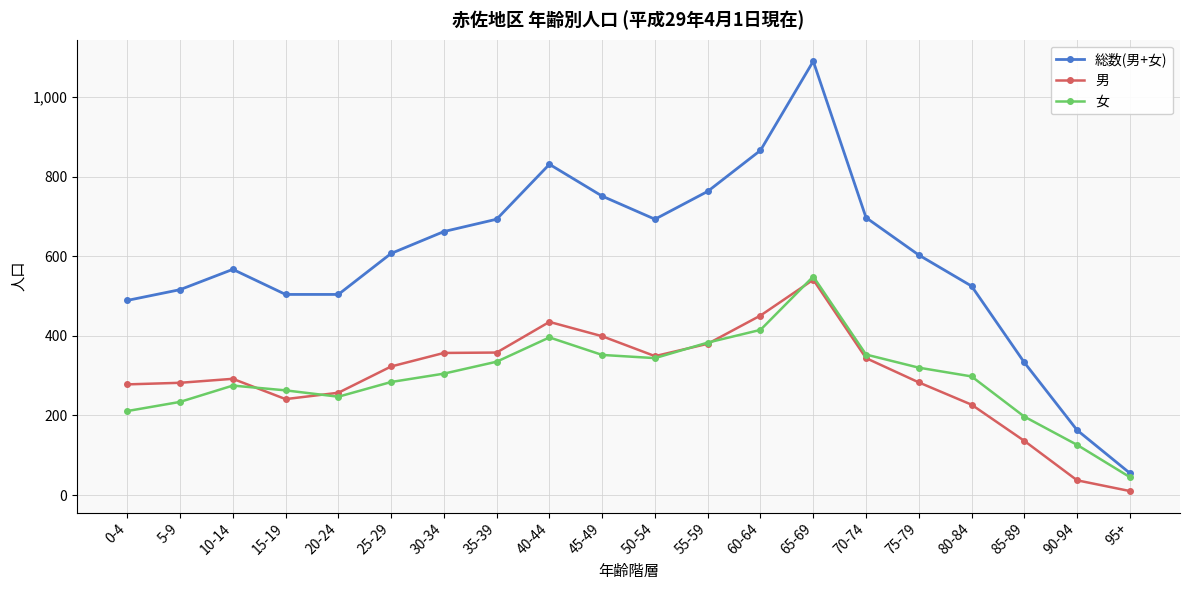

Between 35-39 and 80-84, which series saw the biggest shift?

総数(男+女)